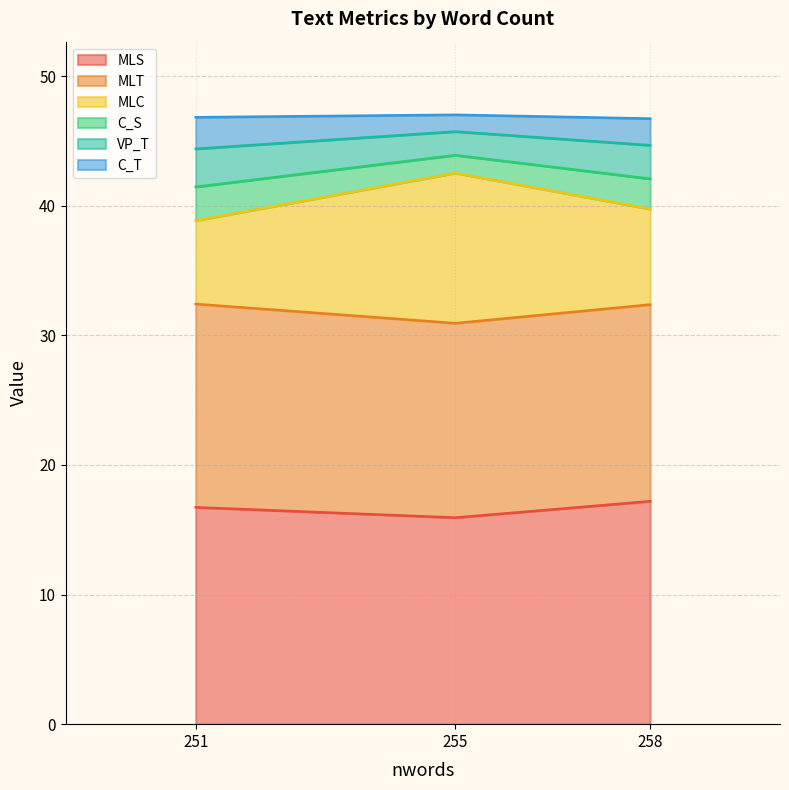

Which label corresponds to the smallest value in the chart?

255